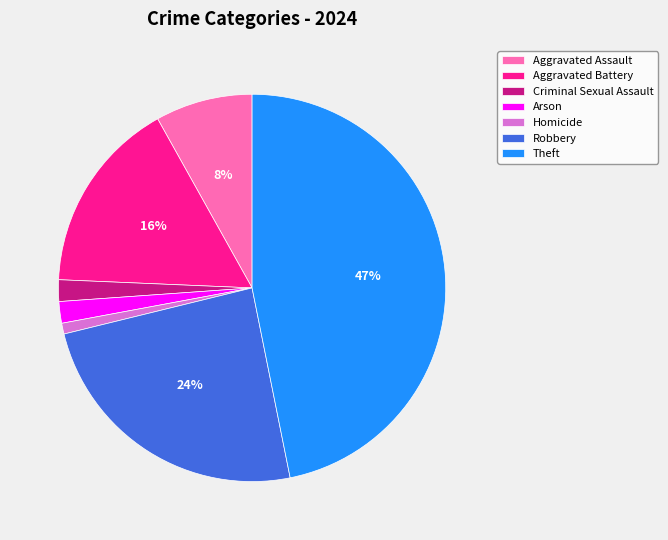

To the nearest percent, what portion does Homicide represent?

1%